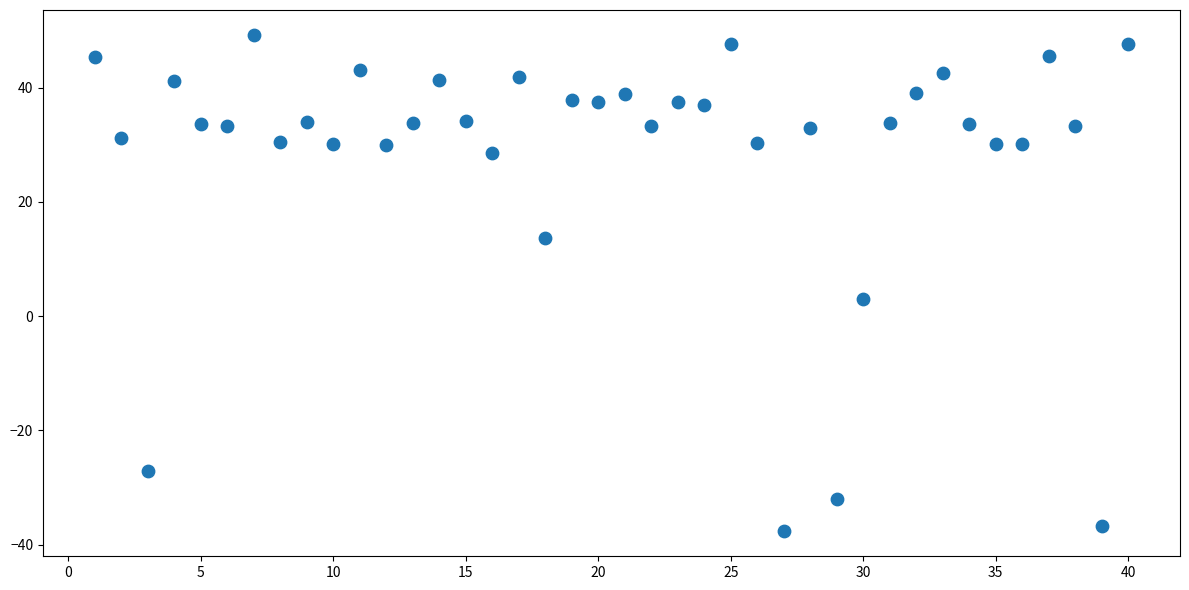

What Y value in the scatter plot is closest to 5?

3.0